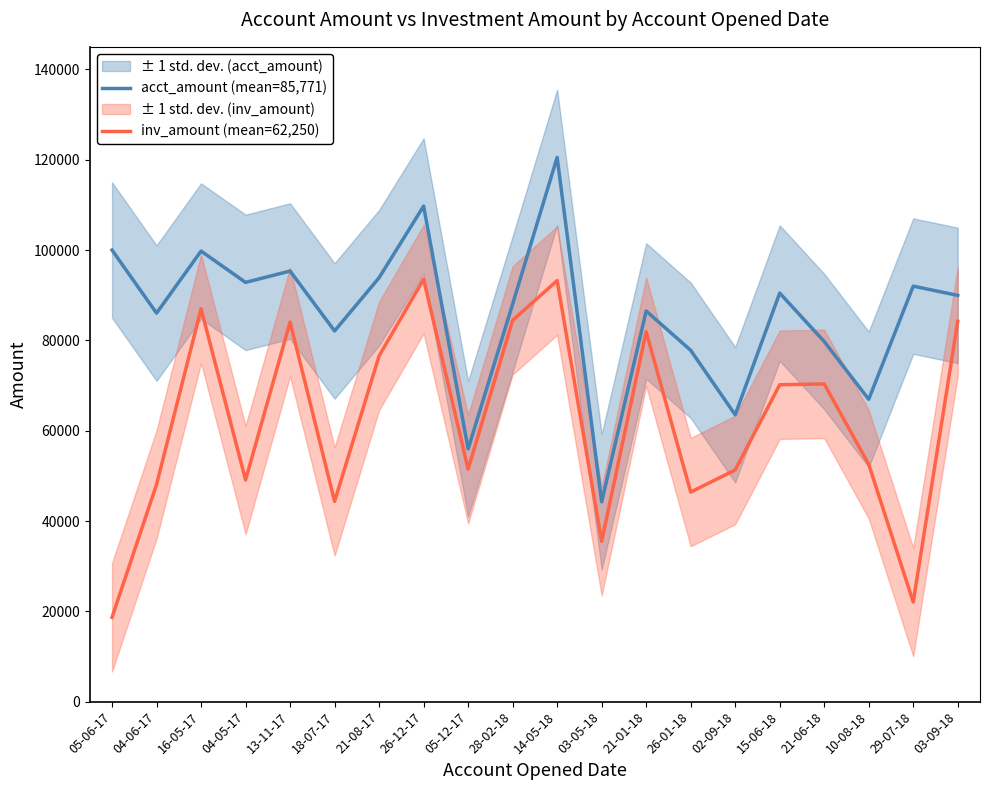

How many distinct data groups are displayed?

2